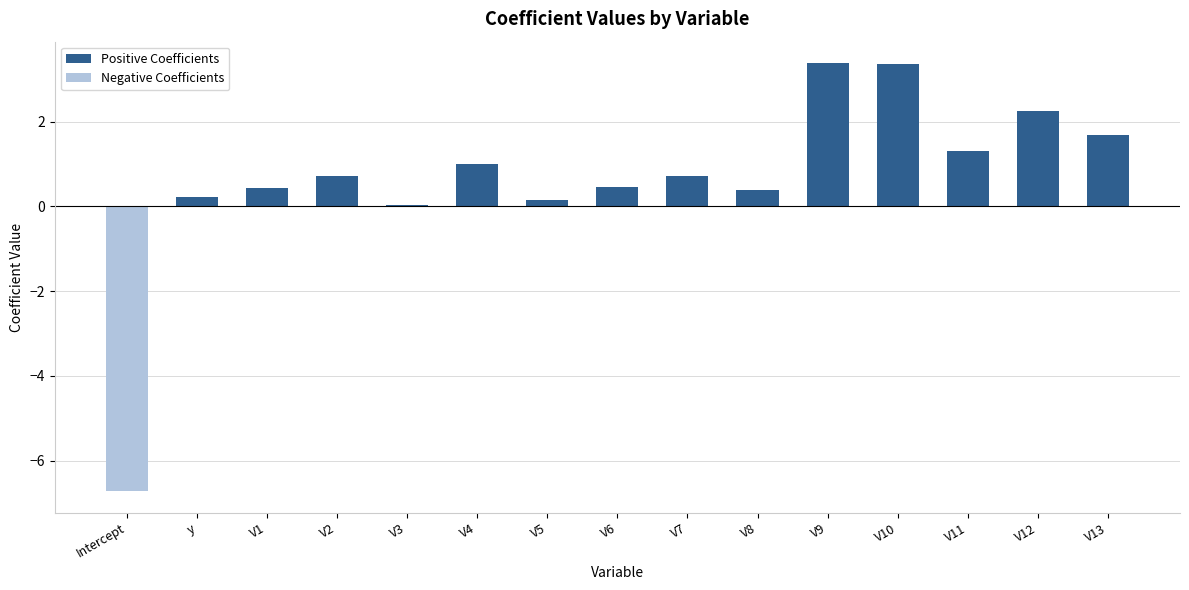

The value of Positive Coefficients at V8 is 0.2. True or false?

False